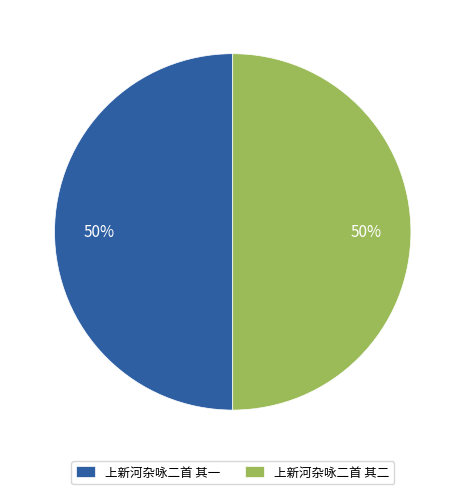

Is it true that 上新河杂咏二首 其二 is 50% of the pie?

True